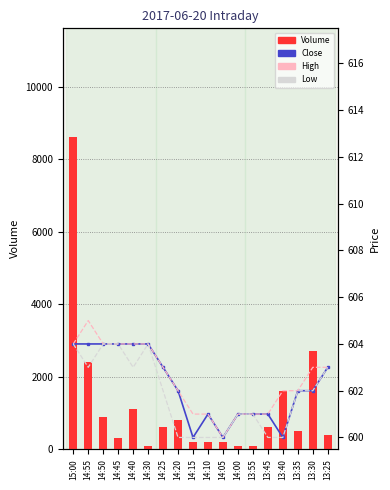

Reading left to right, list all the values displayed in this chart.

Volume: 8600	2400	900	300	1100	100	600	800	200	200	200	100	100	600	1600	500	2700	400
Close: 604	604	604	604	604	604	603	602	600	601	600	601	601	601	600	602	602	603
High: 604	605	604	604	604	604	603	602	601	601	600	601	601	601	602	602	603	603
Low: 604	603	604	604	603	604	602	600	600	600	600	601	601	600	600	602	602	603